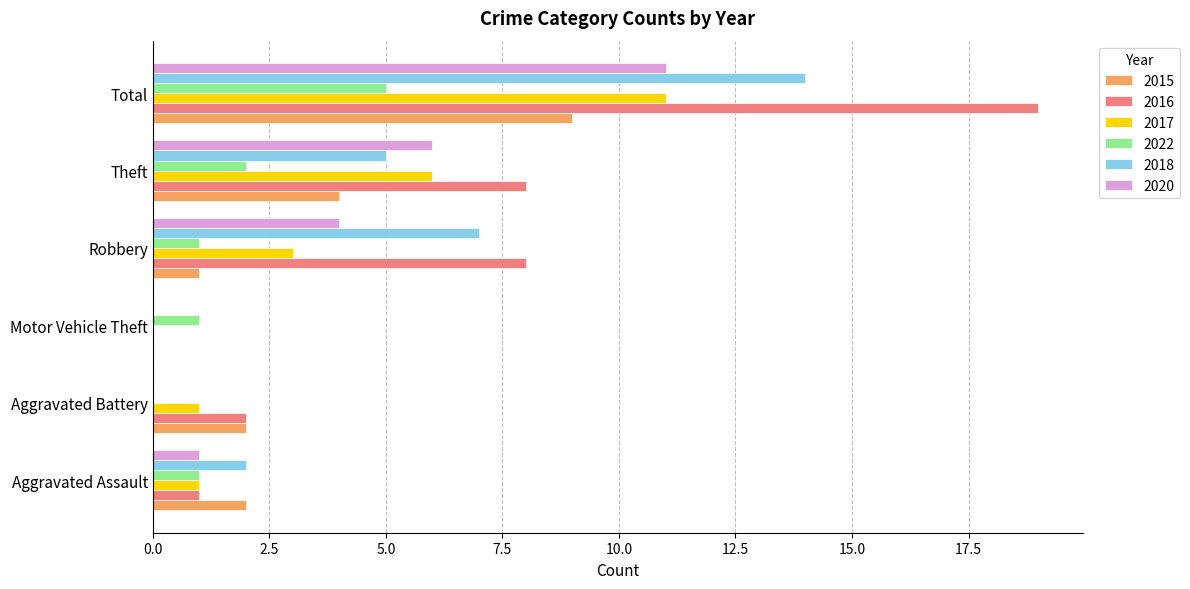

True or false: 2015 has a value of 5 at Motor Vehicle Theft.

False